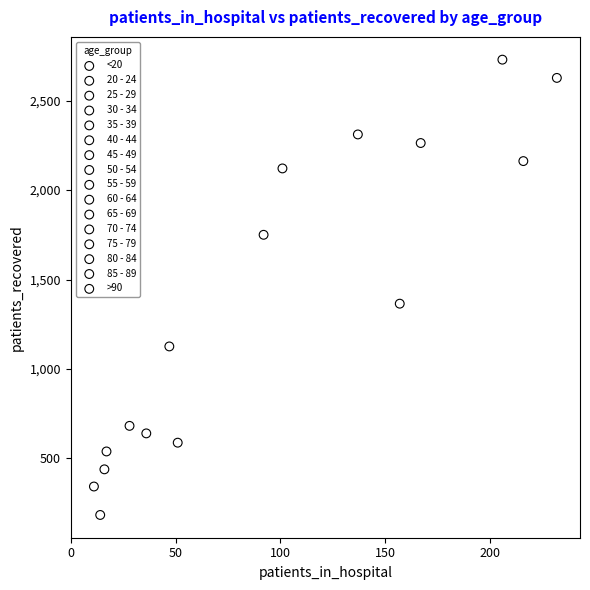

Which series contains the lowest Y value?

20 - 24